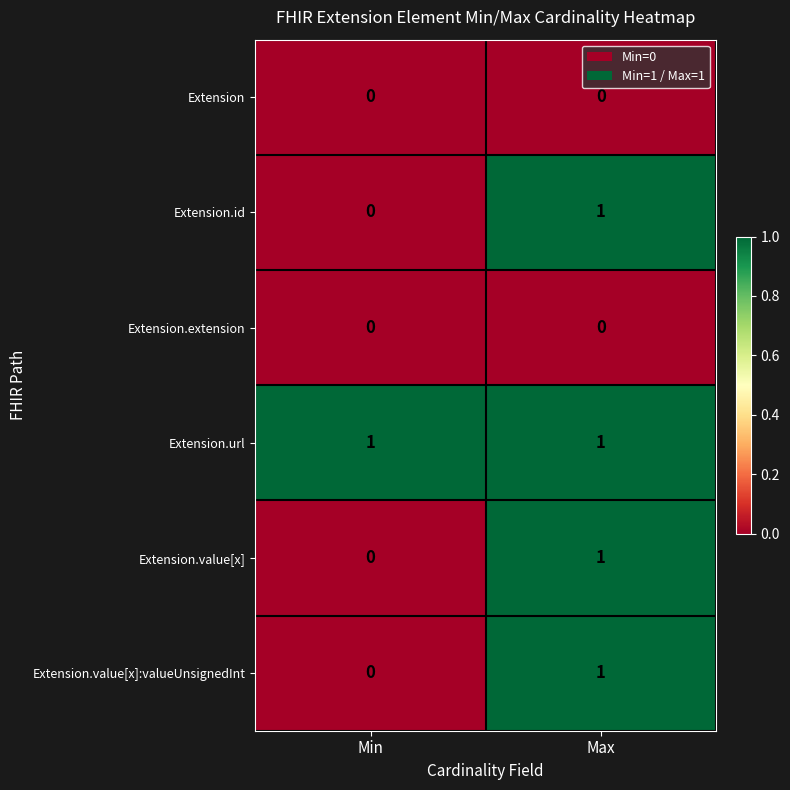

List the labels in order of Extension.value[x] value, largest first.

Max, Min